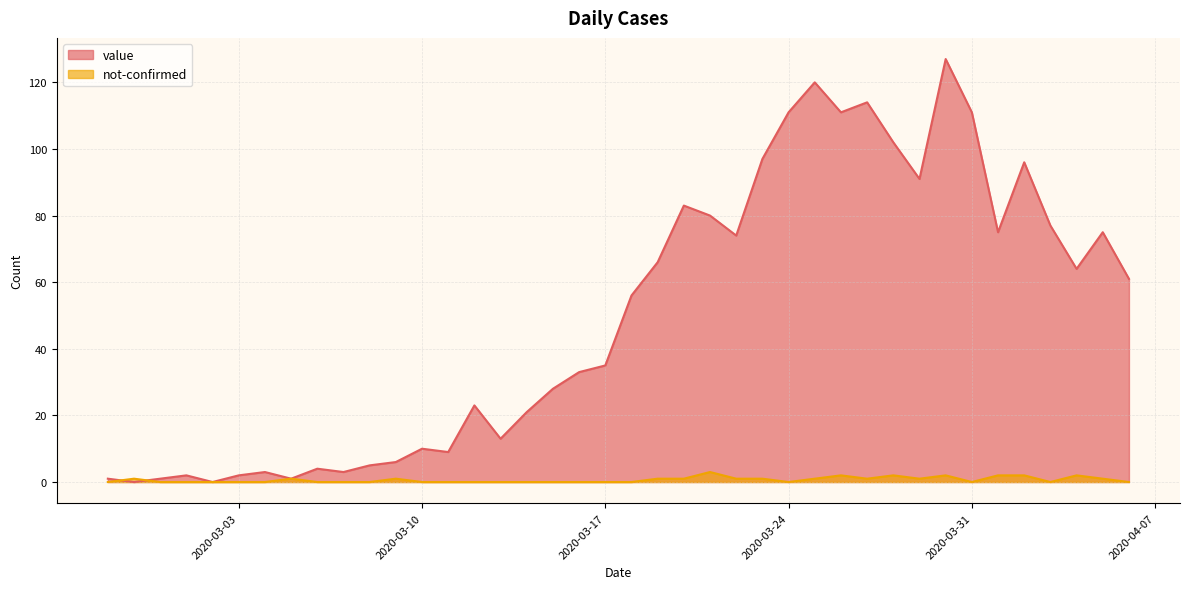

Reading right to left, transcribe all the data shown in this chart.

value: 2020-04-06=61	2020-04-05=75	2020-04-04=64	2020-04-03=77	2020-04-02=96	2020-04-01=75	2020-03-31=111	2020-03-30=127	2020-03-29=91	2020-03-28=102	2020-03-27=114	2020-03-26=111	2020-03-25=120	2020-03-24=111	2020-03-23=97	2020-03-22=74	2020-03-21=80	2020-03-20=83	2020-03-19=66	2020-03-18=56	2020-03-17=35	2020-03-16=33	2020-03-15=28	2020-03-14=21	2020-03-13=13	2020-03-12=23	2020-03-11=9	2020-03-10=10	2020-03-09=6	2020-03-08=5	2020-03-07=3	2020-03-06=4	2020-03-05=1	2020-03-04=3	2020-03-03=2	2020-03-02=0	2020-03-01=2	2020-02-29=1	2020-02-28=0	2020-02-27=1
not-confirmed: 2020-04-06=0	2020-04-05=1	2020-04-04=2	2020-04-03=0	2020-04-02=2	2020-04-01=2	2020-03-31=0	2020-03-30=2	2020-03-29=1	2020-03-28=2	2020-03-27=1	2020-03-26=2	2020-03-25=1	2020-03-24=0	2020-03-23=1	2020-03-22=1	2020-03-21=3	2020-03-20=1	2020-03-19=1	2020-03-18=0	2020-03-17=0	2020-03-16=0	2020-03-15=0	2020-03-14=0	2020-03-13=0	2020-03-12=0	2020-03-11=0	2020-03-10=0	2020-03-09=1	2020-03-08=0	2020-03-07=0	2020-03-06=0	2020-03-05=1	2020-03-04=0	2020-03-03=0	2020-03-02=0	2020-03-01=0	2020-02-29=0	2020-02-28=1	2020-02-27=0